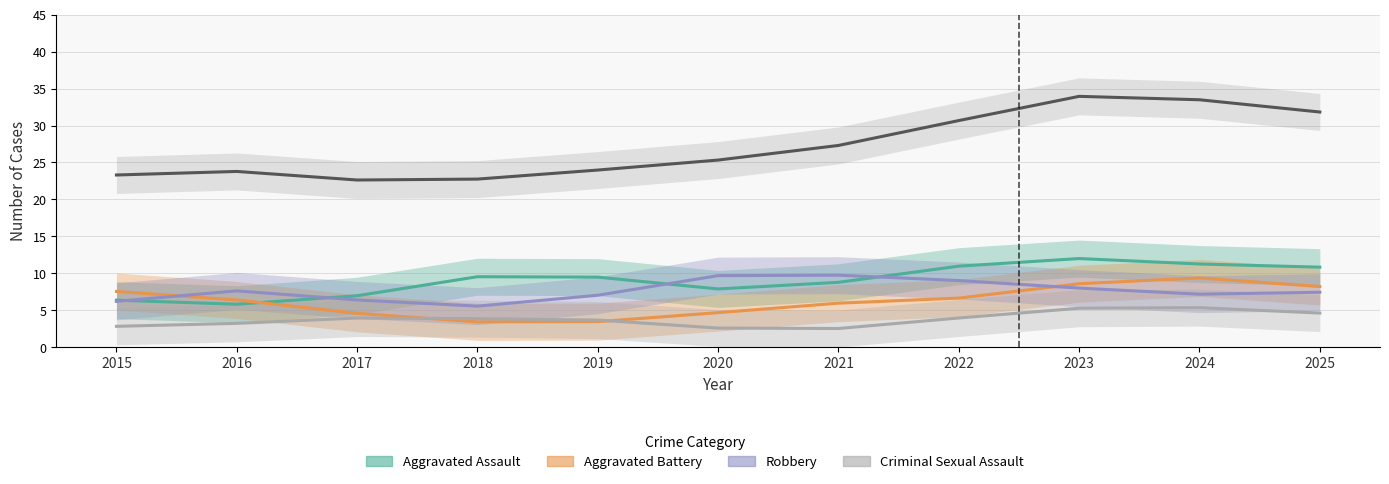

Is it true that Criminal Sexual Assault equals 4.6 at 2025?

True